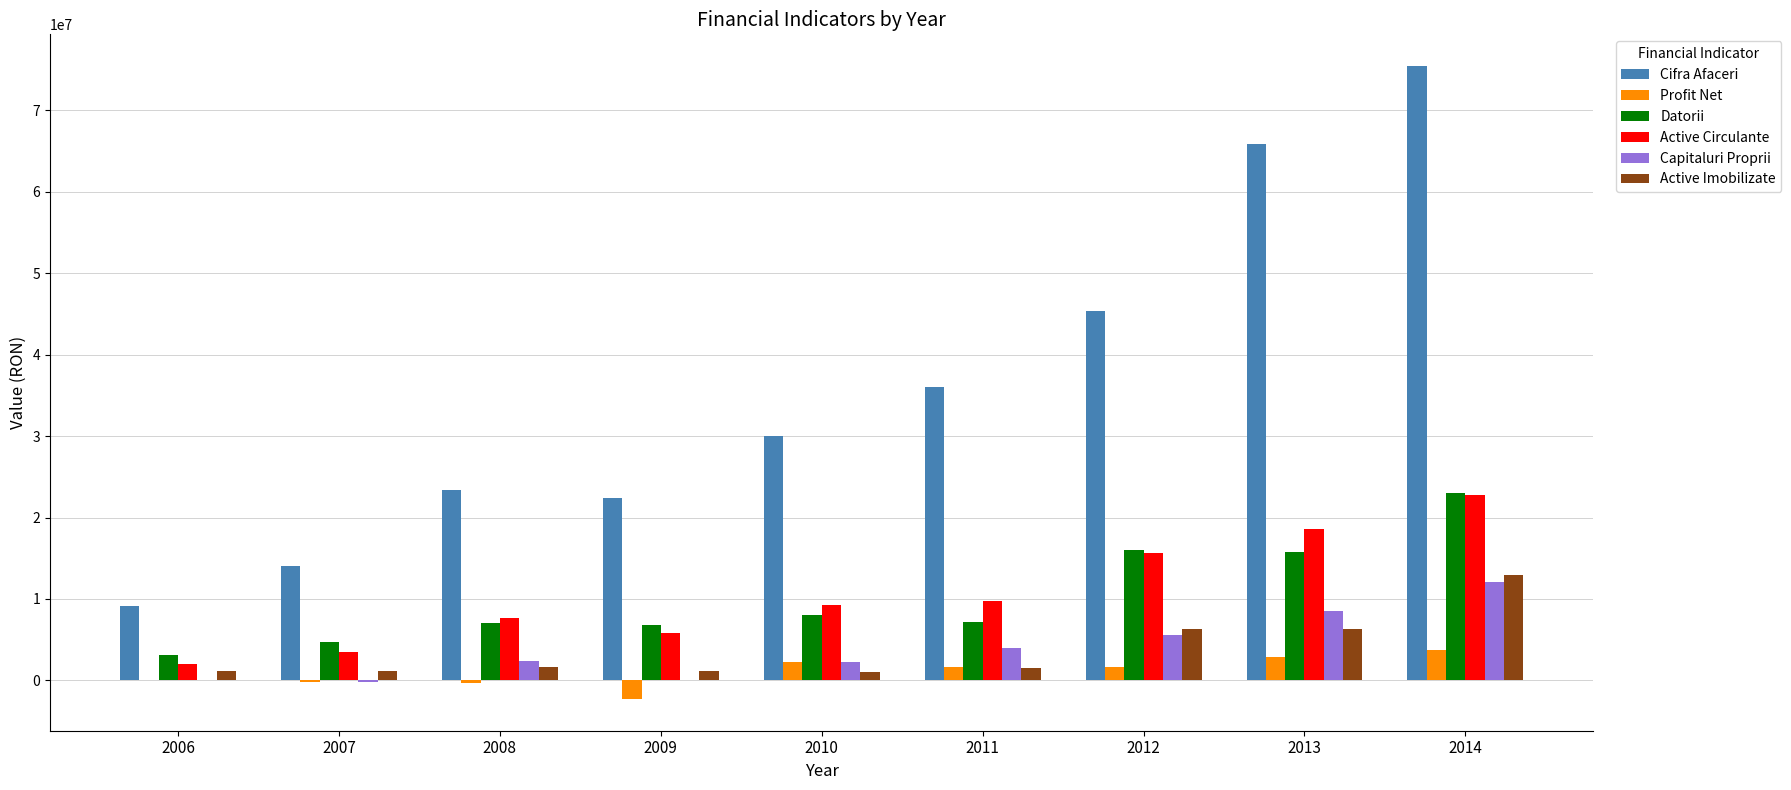

What is the sum of all Active Circulante values?

94954071